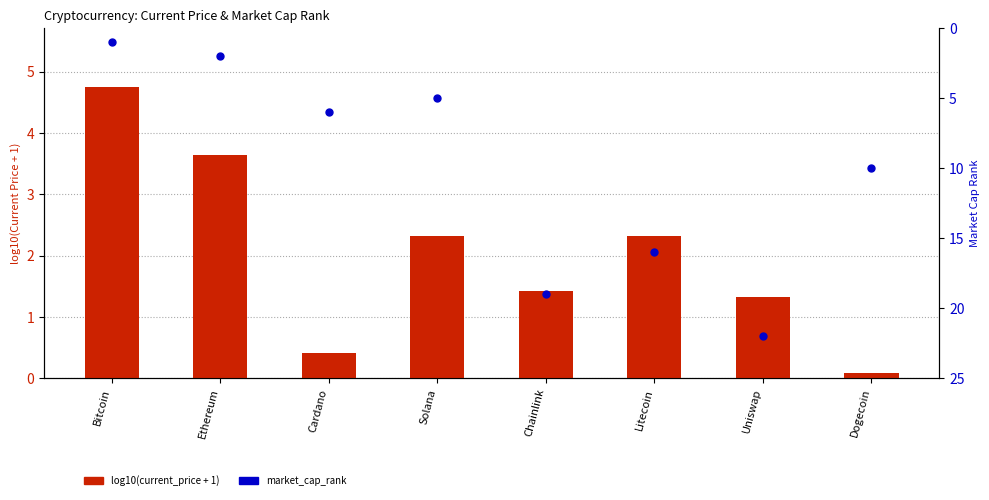

Which series has the largest Y range (max minus min)?

market_cap_rank